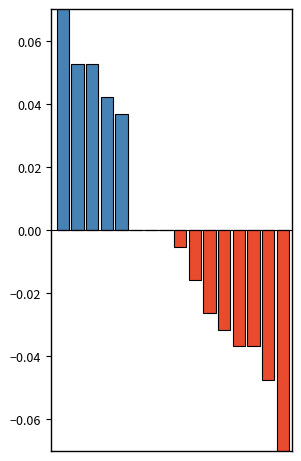

Rank the series by their maximum value, from lowest to highest.

negative, positive